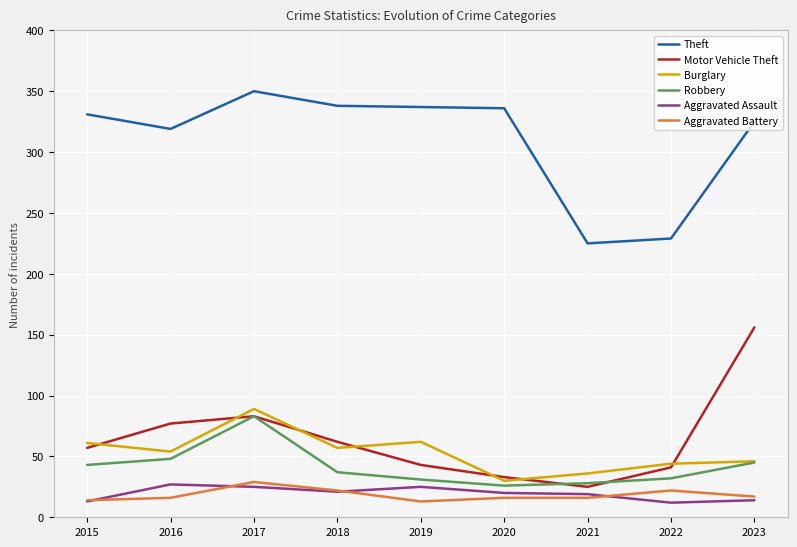

What is the total value across all series at 2017?

659